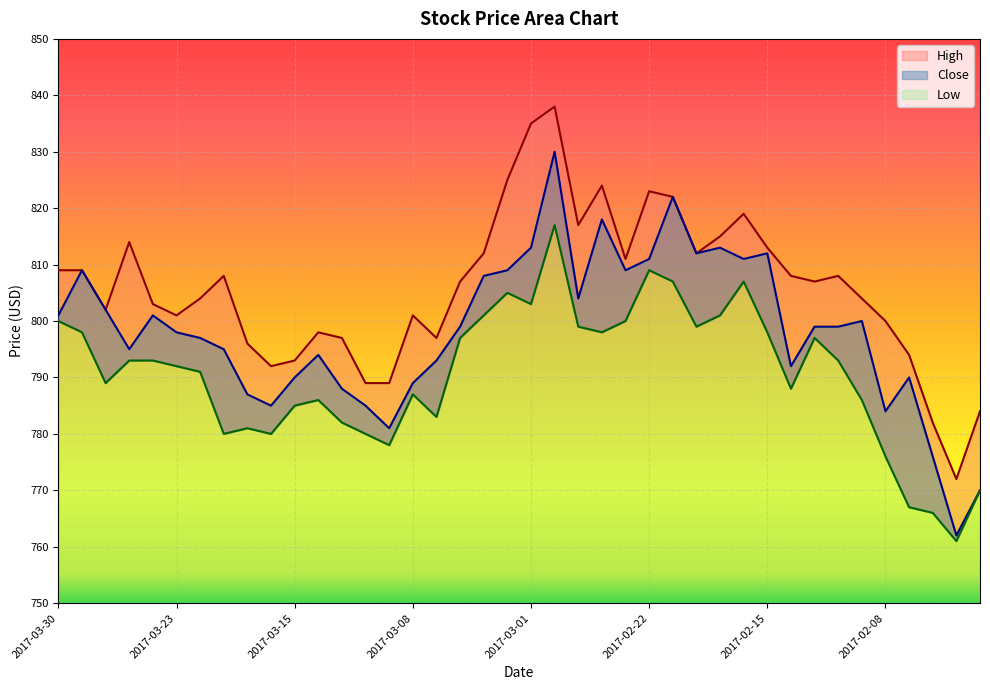

At which label does Close reach its peak?

2017-02-28